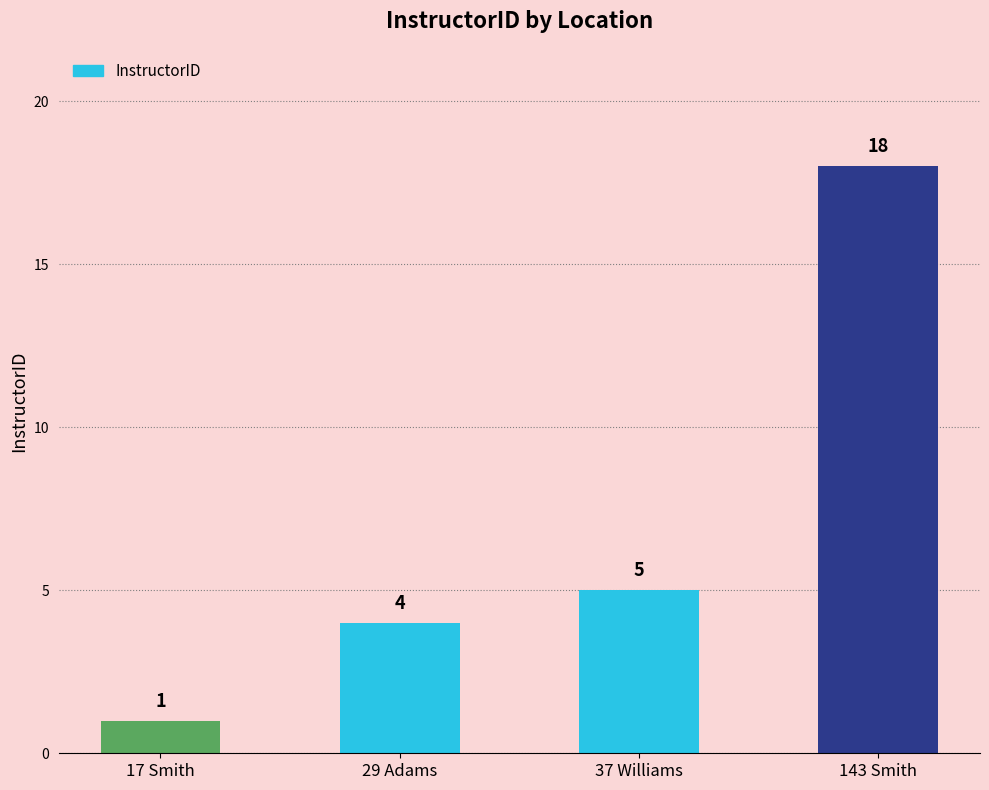

What is the average value?

7